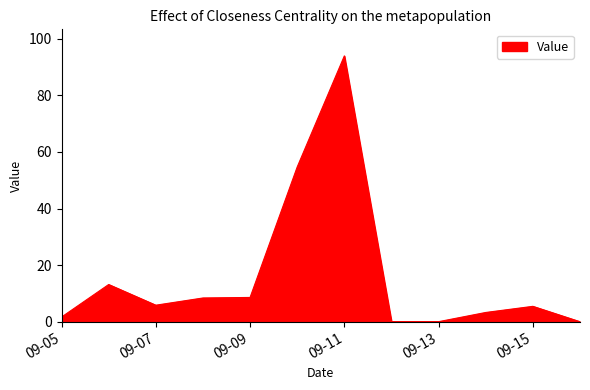

What is the difference between the maximum and minimum values?

93.9